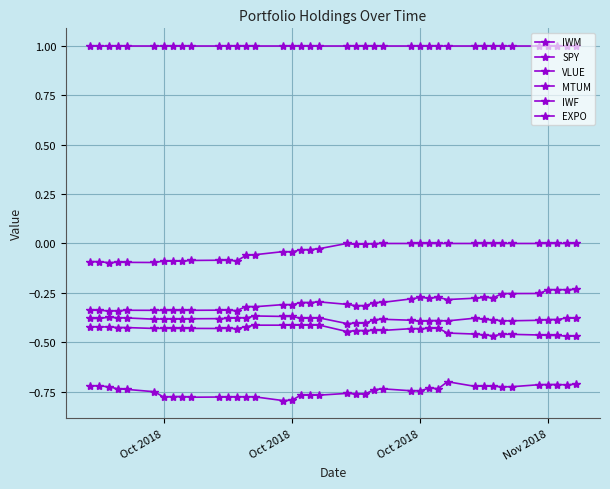

How many lines are shown in the chart?

6